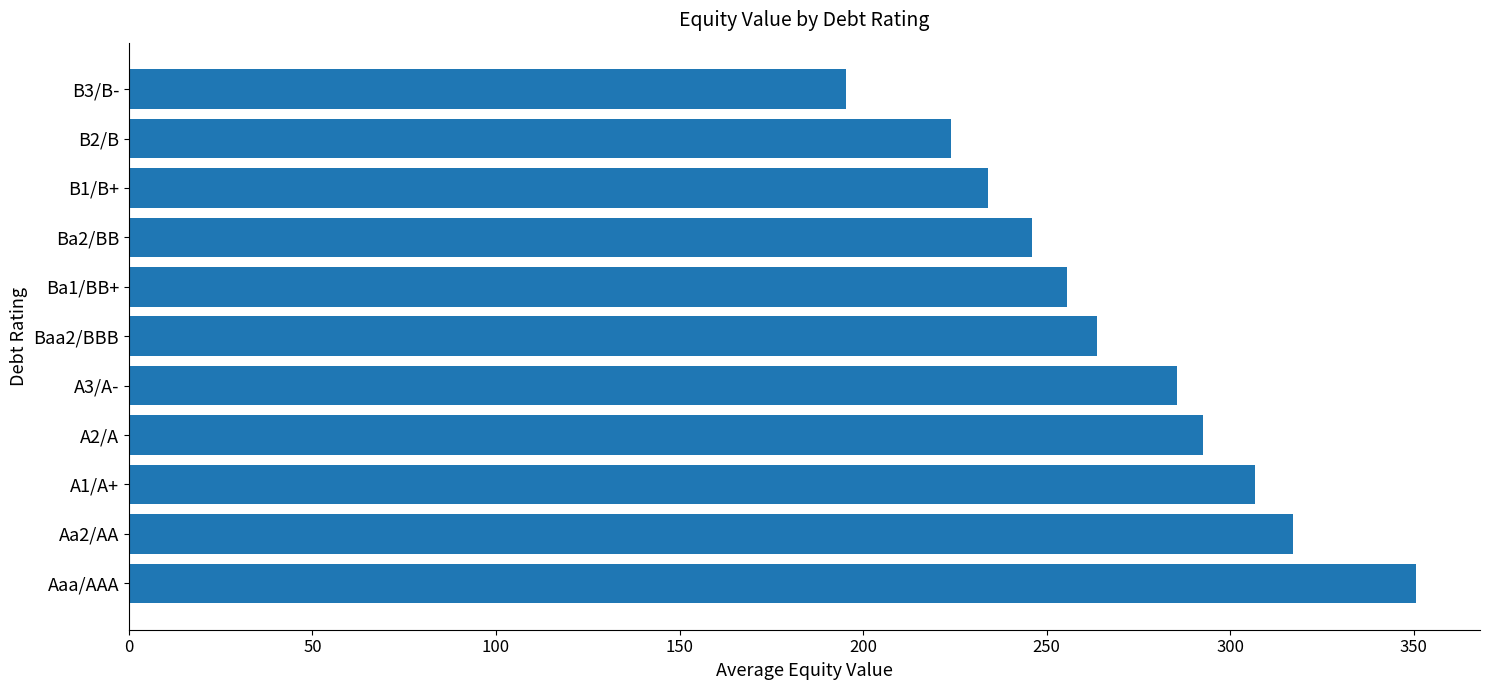

Approximately how many times larger is the value at A1/A+ compared to Ba1/BB+?

1.2